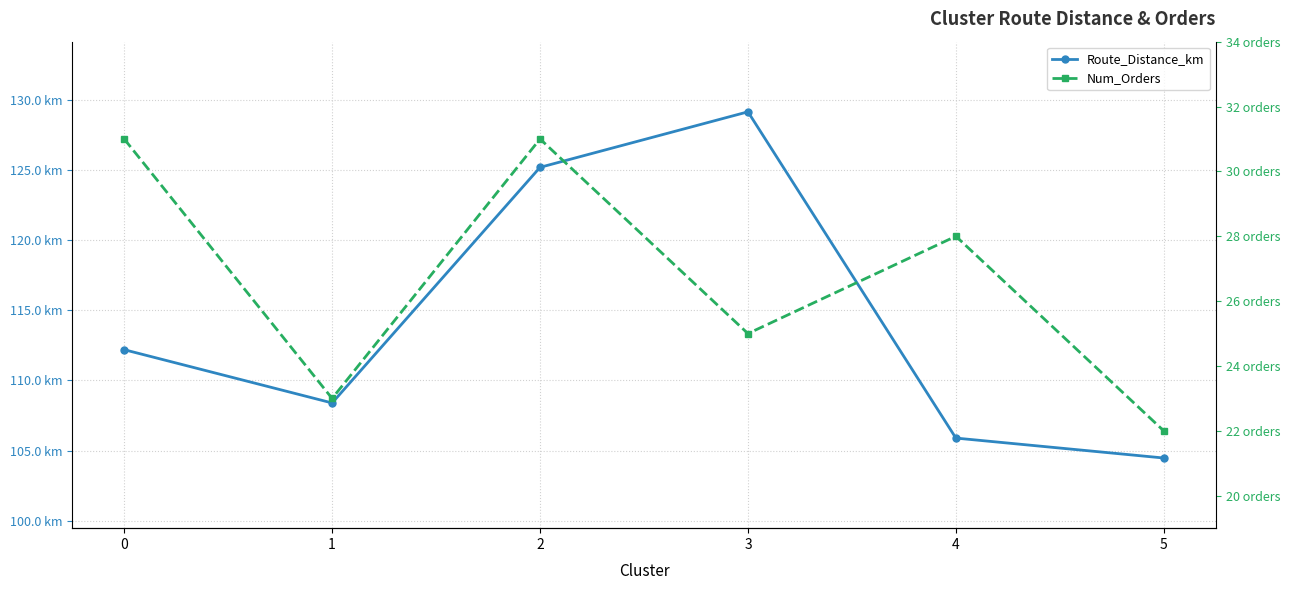

What is the sum of the Num_Orders values at 4 and 1?

51.0